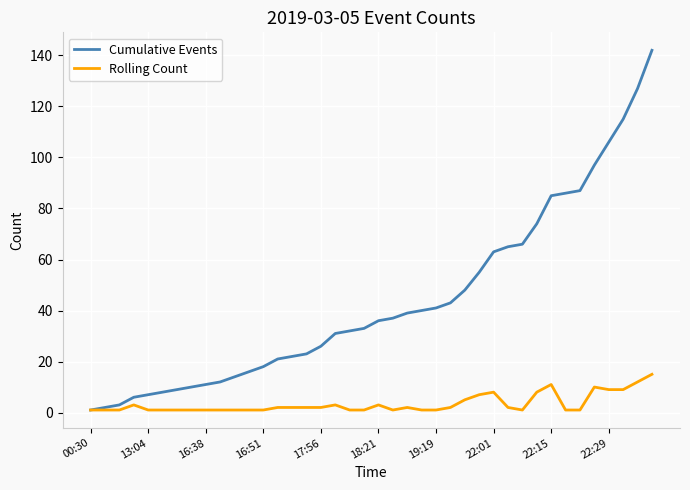

Which series has the largest total across all categories?

Cumulative Events